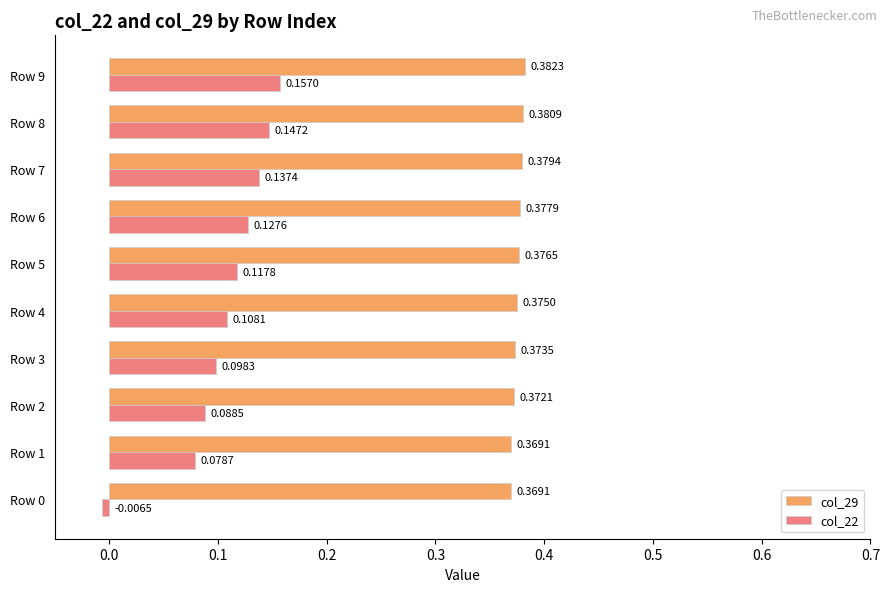

What is the sum of all col_29 values?

3.8